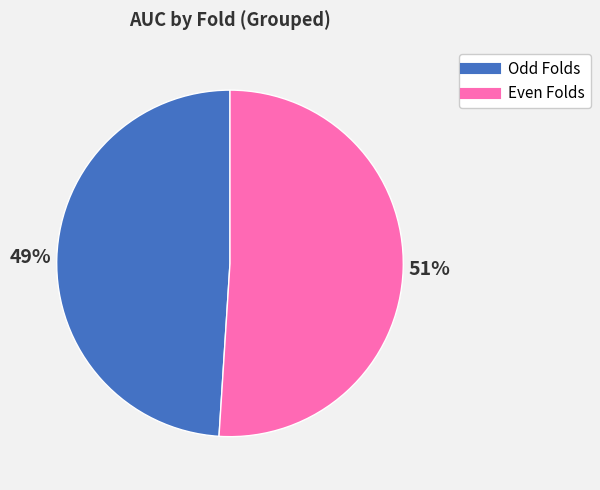

Count the number of slices in the pie.

2